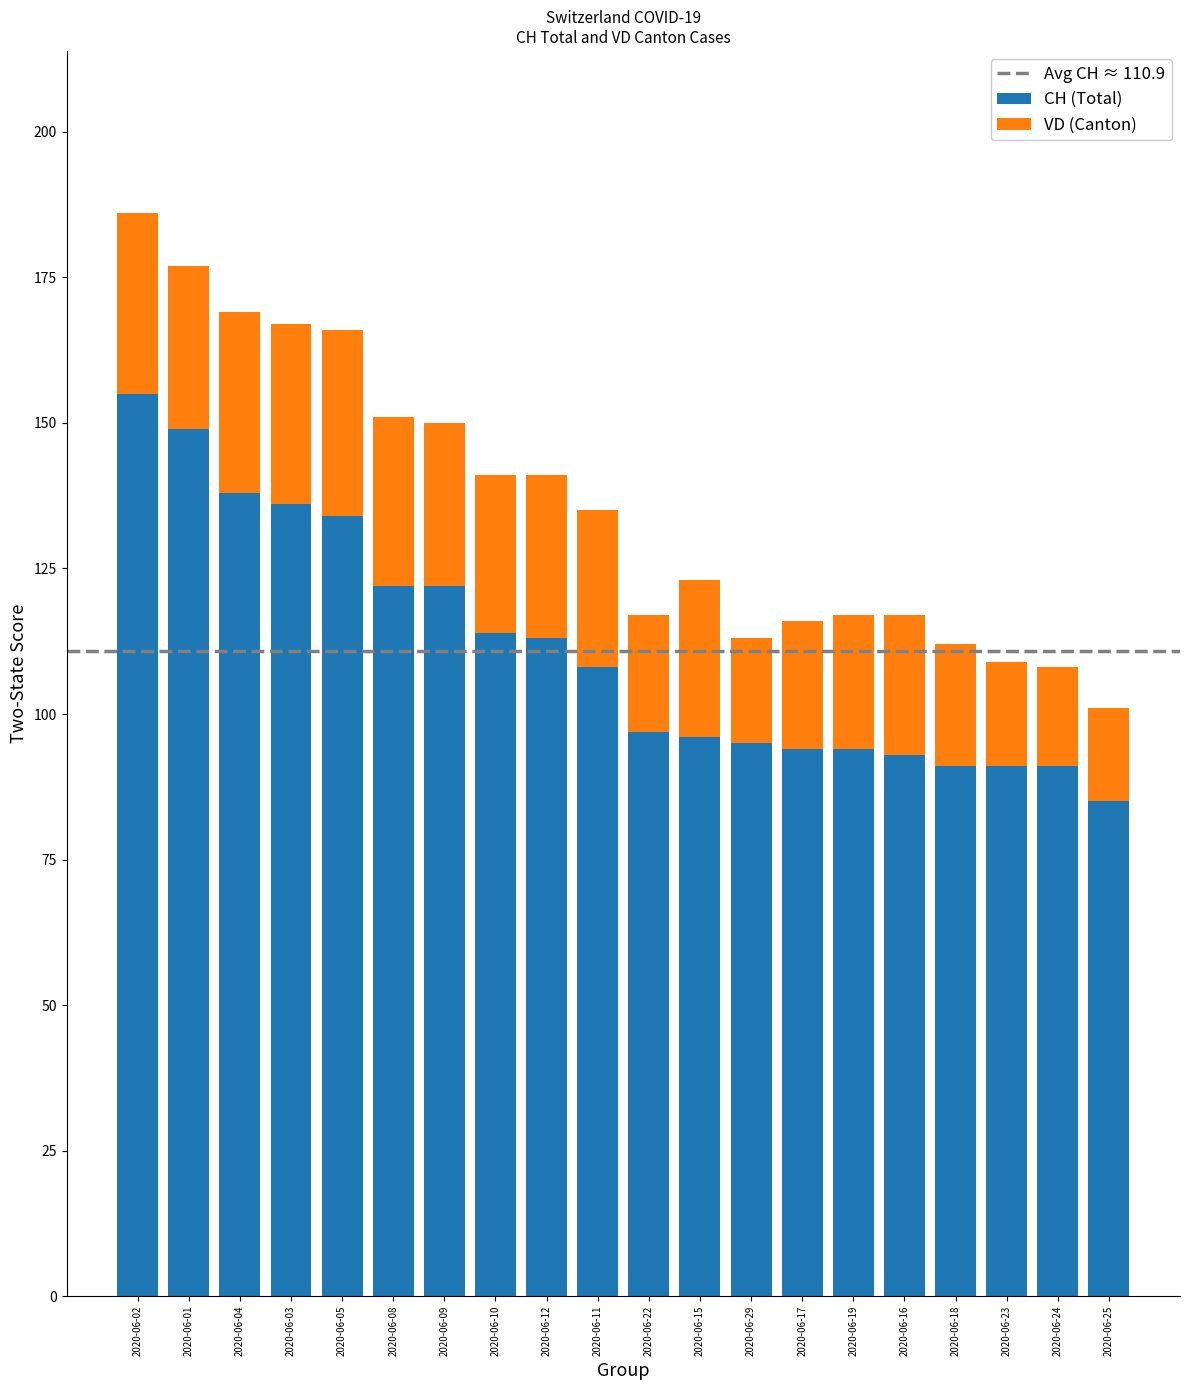

How many categories are shown in the chart?

20